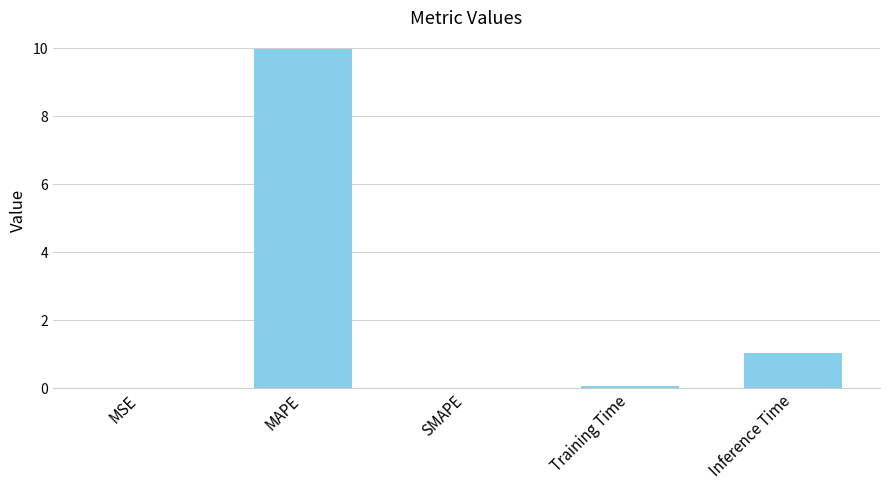

Which has a higher value, MAPE or Inference Time?

MAPE